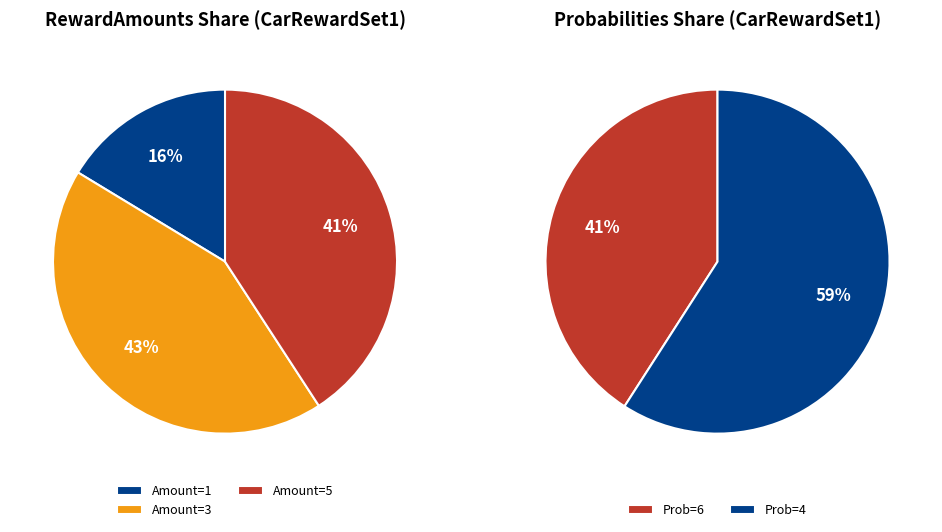

The Shovel slice represents 13% of the pie. True or false?

False